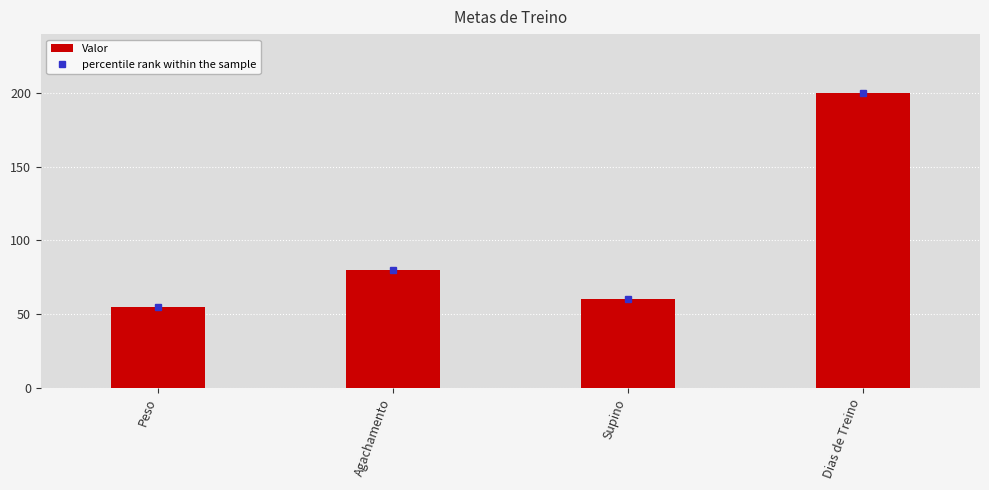

Which label corresponds to the largest value in the chart?

Dias de Treino